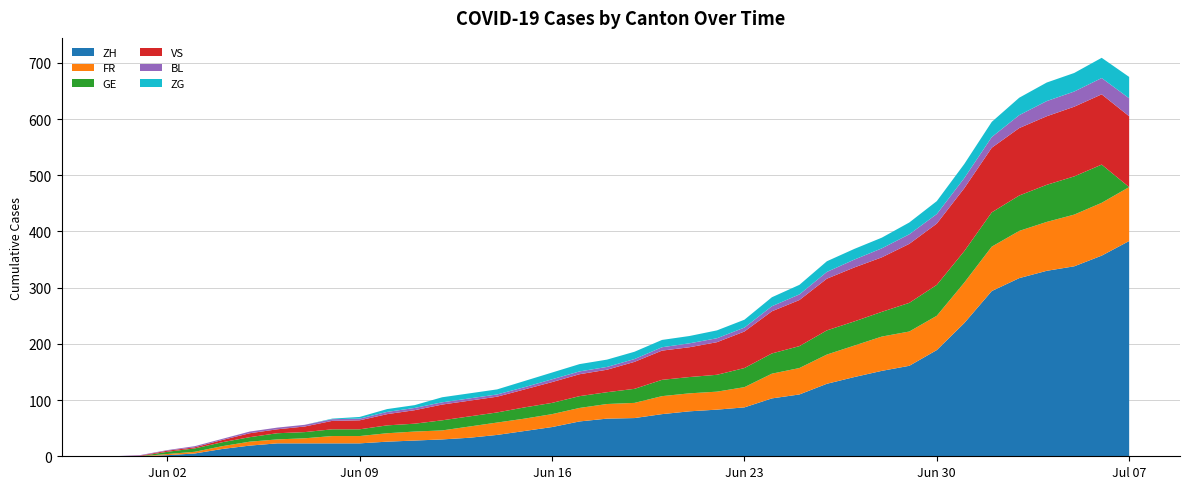

Reading left to right, what are all the values shown in this chart?

ZH: 2020-05-31=0	2020-06-01=0	2020-06-02=2	2020-06-03=5	2020-06-04=13	2020-06-05=19	2020-06-06=23	2020-06-07=23	2020-06-08=23	2020-06-09=23	2020-06-10=26	2020-06-11=28	2020-06-12=30	2020-06-13=33	2020-06-14=38	2020-06-15=45	2020-06-16=52	2020-06-17=62	2020-06-18=67	2020-06-19=68	2020-06-20=75	2020-06-21=80	2020-06-22=83	2020-06-23=87	2020-06-24=103	2020-06-25=110	2020-06-26=129	2020-06-27=141	2020-06-28=152	2020-06-29=161	2020-06-30=189	2020-07-01=237	2020-07-02=294	2020-07-03=317	2020-07-04=330	2020-07-05=338	2020-07-06=357	2020-07-07=383
FR: 2020-05-31=0	2020-06-01=0	2020-06-02=2	2020-06-03=3	2020-06-04=5	2020-06-05=7	2020-06-06=7	2020-06-07=9	2020-06-08=13	2020-06-09=13	2020-06-10=15	2020-06-11=16	2020-06-12=16	2020-06-13=20	2020-06-14=22	2020-06-15=22	2020-06-16=23	2020-06-17=24	2020-06-18=26	2020-06-19=27	2020-06-20=32	2020-06-21=32	2020-06-22=32	2020-06-23=36	2020-06-24=44	2020-06-25=47	2020-06-26=52	2020-06-27=56	2020-06-28=61	2020-06-29=61	2020-06-30=61	2020-07-01=72	2020-07-02=79	2020-07-03=84	2020-07-04=87	2020-07-05=92	2020-07-06=94	2020-07-07=96
GE: 2020-05-31=0	2020-06-01=0	2020-06-02=4	2020-06-03=6	2020-06-04=7	2020-06-05=8	2020-06-06=11	2020-06-07=11	2020-06-08=12	2020-06-09=12	2020-06-10=14	2020-06-11=14	2020-06-12=18	2020-06-13=18	2020-06-14=18	2020-06-15=20	2020-06-16=20	2020-06-17=21	2020-06-18=21	2020-06-19=25	2020-06-20=29	2020-06-21=29	2020-06-22=30	2020-06-23=34	2020-06-24=36	2020-06-25=39	2020-06-26=43	2020-06-27=43	2020-06-28=44	2020-06-29=51	2020-06-30=55	2020-07-01=56	2020-07-02=61	2020-07-03=63	2020-07-04=66	2020-07-05=68	2020-07-06=68	2020-07-07=0
VS: 2020-05-31=0	2020-06-01=1	2020-06-02=2	2020-06-03=2	2020-06-04=4	2020-06-05=7	2020-06-06=7	2020-06-07=10	2020-06-08=15	2020-06-09=16	2020-06-10=20	2020-06-11=24	2020-06-12=28	2020-06-13=28	2020-06-14=28	2020-06-15=32	2020-06-16=37	2020-06-17=39	2020-06-18=40	2020-06-19=48	2020-06-20=52	2020-06-21=53	2020-06-22=58	2020-06-23=65	2020-06-24=75	2020-06-25=82	2020-06-26=92	2020-06-27=96	2020-06-28=97	2020-06-29=105	2020-06-30=109	2020-07-01=112	2020-07-02=115	2020-07-03=120	2020-07-04=122	2020-07-05=124	2020-07-06=125	2020-07-07=126
BL: 2020-05-31=0	2020-06-01=1	2020-06-02=1	2020-06-03=2	2020-06-04=2	2020-06-05=3	2020-06-06=3	2020-06-07=3	2020-06-08=3	2020-06-09=3	2020-06-10=4	2020-06-11=4	2020-06-12=4	2020-06-13=4	2020-06-14=4	2020-06-15=4	2020-06-16=5	2020-06-17=5	2020-06-18=5	2020-06-19=5	2020-06-20=6	2020-06-21=7	2020-06-22=7	2020-06-23=7	2020-06-24=9	2020-06-25=10	2020-06-26=12	2020-06-27=14	2020-06-28=16	2020-06-29=17	2020-06-30=17	2020-07-01=18	2020-07-02=19	2020-07-03=23	2020-07-04=27	2020-07-05=27	2020-07-06=29	2020-07-07=32
ZG: 2020-05-31=0	2020-06-01=0	2020-06-02=0	2020-06-03=0	2020-06-04=0	2020-06-05=0	2020-06-06=0	2020-06-07=0	2020-06-08=1	2020-06-09=3	2020-06-10=5	2020-06-11=5	2020-06-12=9	2020-06-13=9	2020-06-14=9	2020-06-15=11	2020-06-16=12	2020-06-17=13	2020-06-18=13	2020-06-19=13	2020-06-20=13	2020-06-21=13	2020-06-22=14	2020-06-23=14	2020-06-24=16	2020-06-25=17	2020-06-26=19	2020-06-27=19	2020-06-28=19	2020-06-29=21	2020-06-30=23	2020-07-01=25	2020-07-02=27	2020-07-03=31	2020-07-04=33	2020-07-05=33	2020-07-06=36	2020-07-07=38